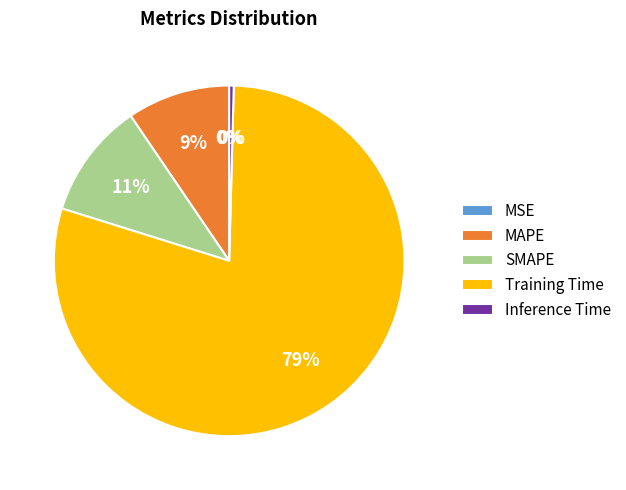

Between MAPE and SMAPE, which is larger?

SMAPE